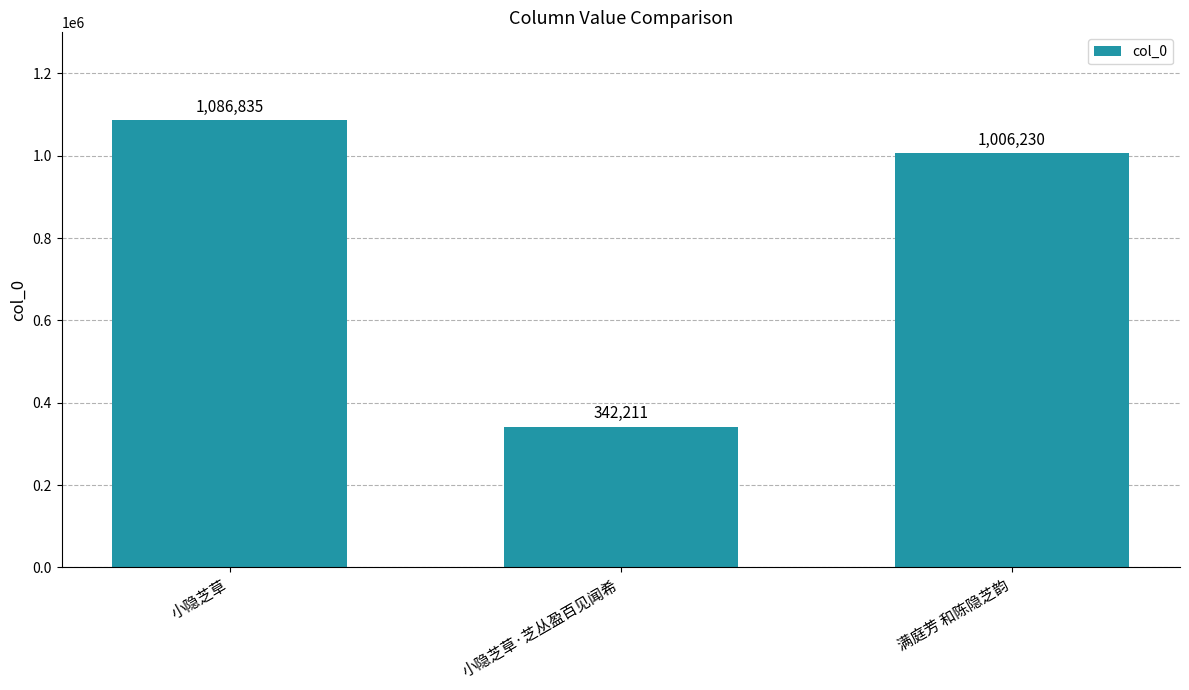

Where is the data nearest to the value 714523?

满庭芳 和陈隐芝韵